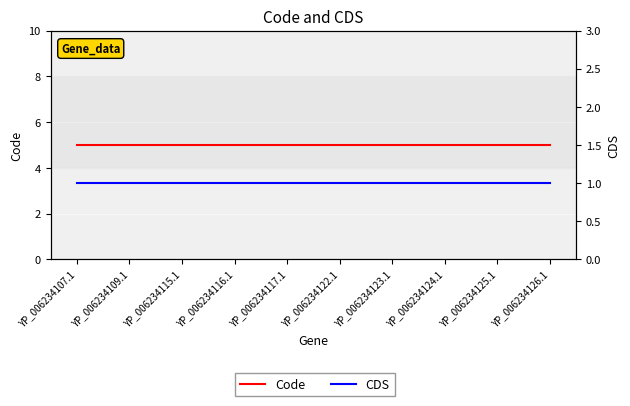

At which label does Code reach its minimum?

YP_006234107.1